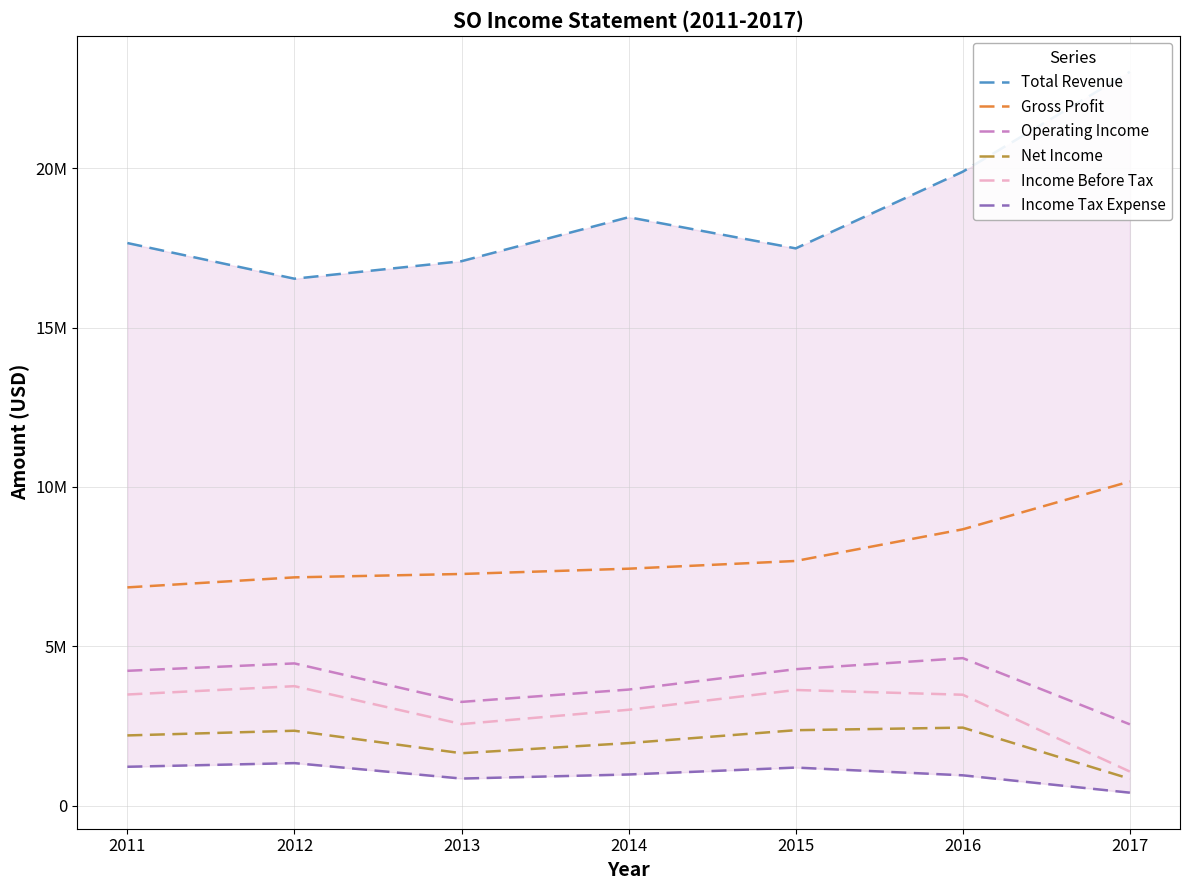

The value of Income Before Tax at 2016 is 1871190. True or false?

False